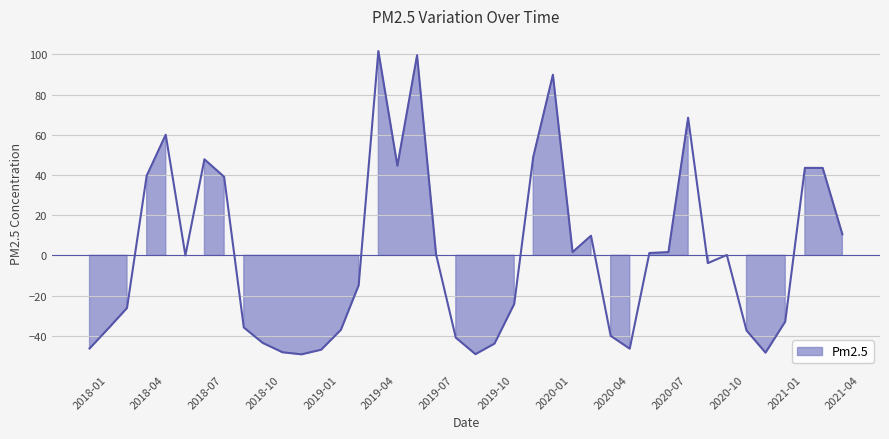

How many lines are shown in the chart?

1